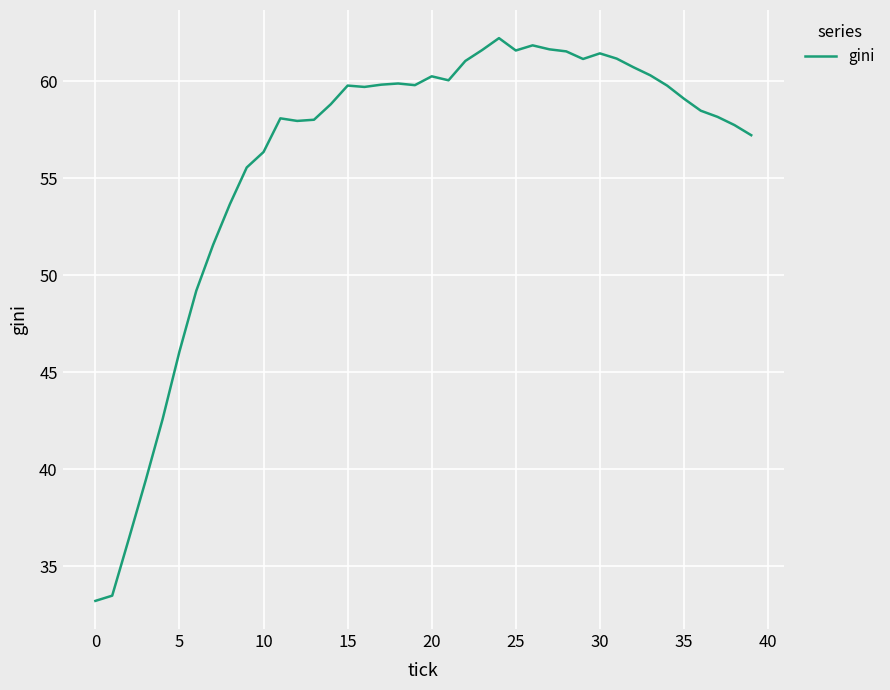

What is the smallest value displayed?

33.2